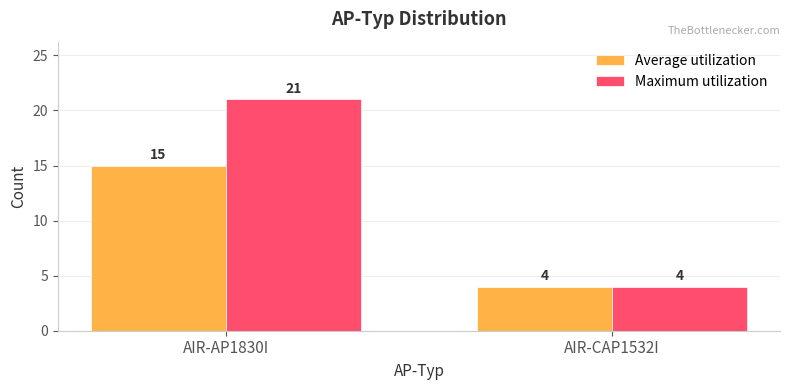

At which label is Maximum utilization closest to 12?

AIR-CAP1532I